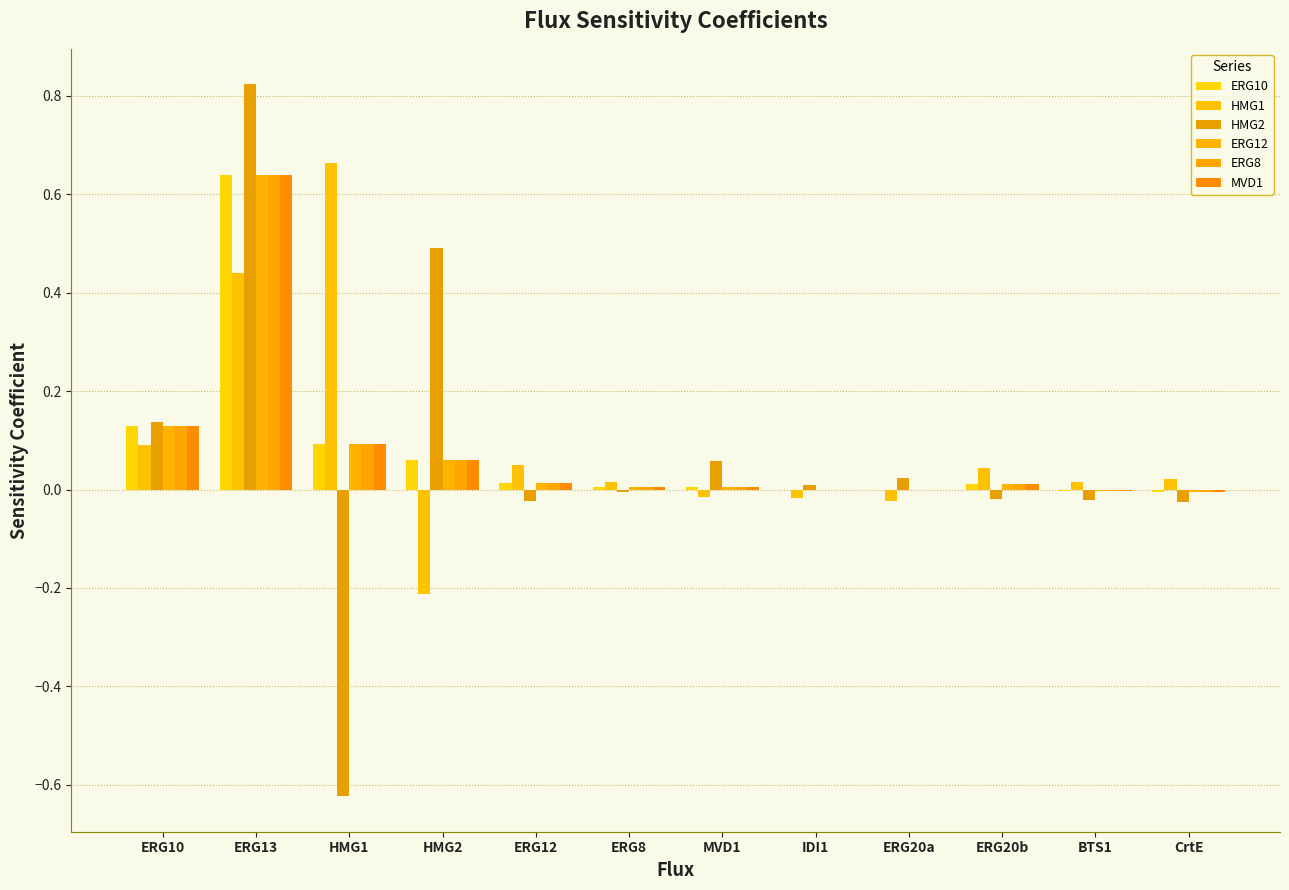

What is the total value across all series at ERG20b?

0.1